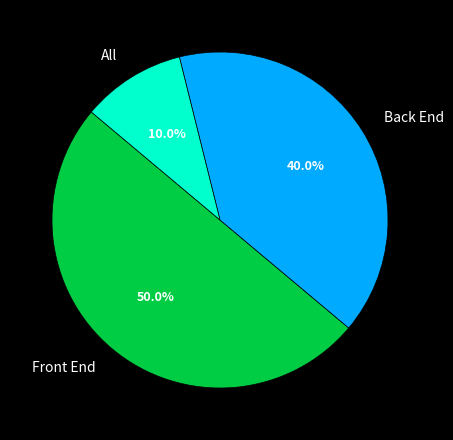

The Front End slice represents 65% of the pie. True or false?

False